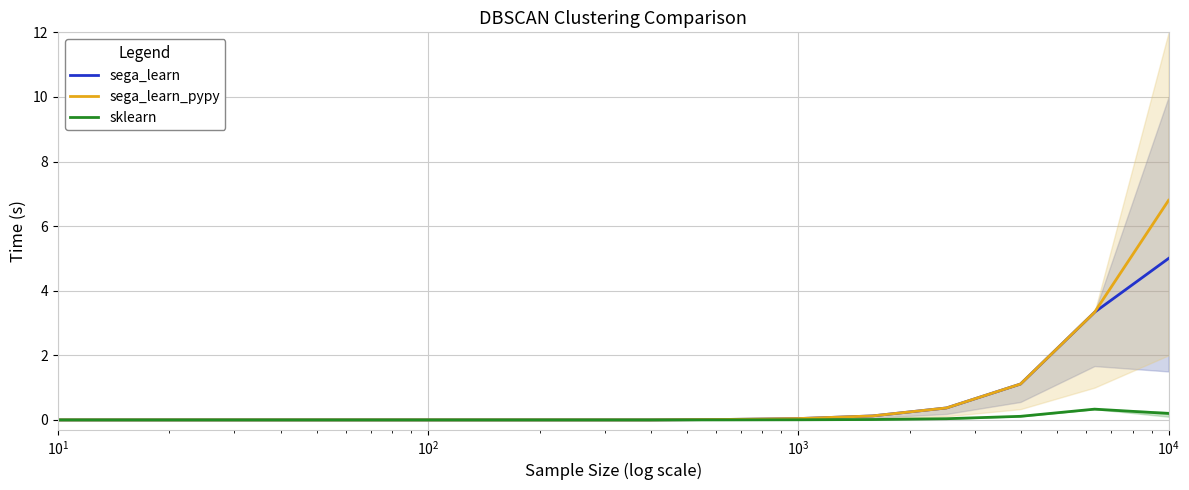

What is the maximum value for sega_learn?

5.0